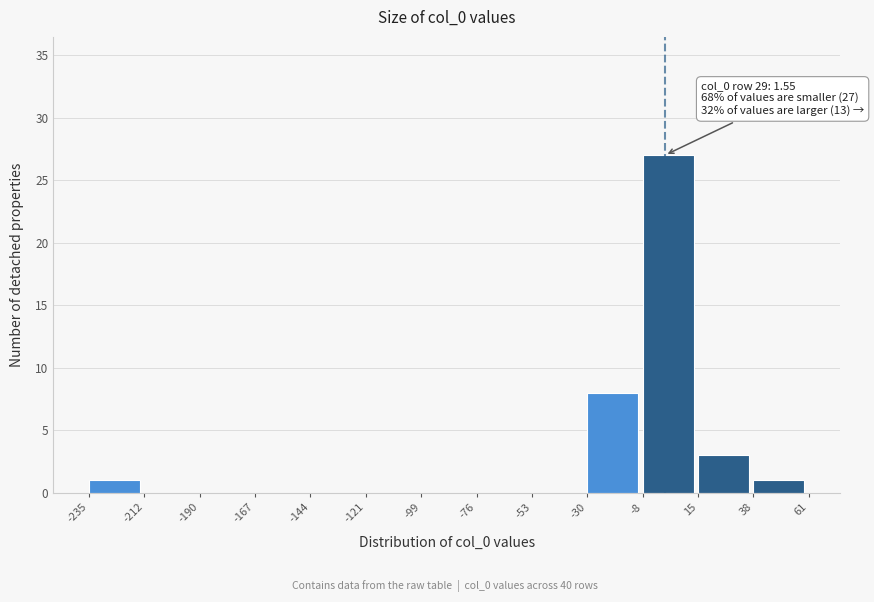

Over which range of the x-axis is the bar tallest?

-8 to 15